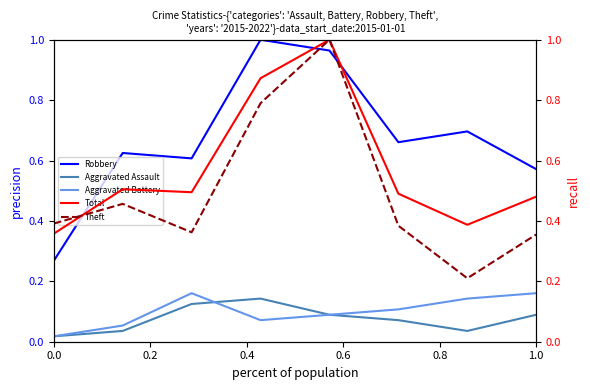

How many lines are shown in the chart?

5